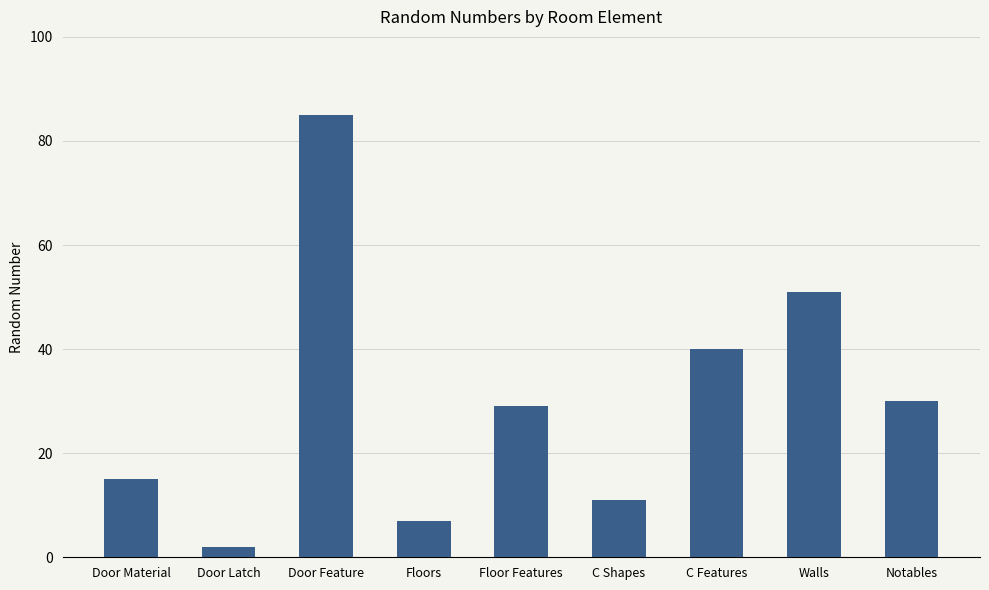

How many categories are shown in the chart?

9